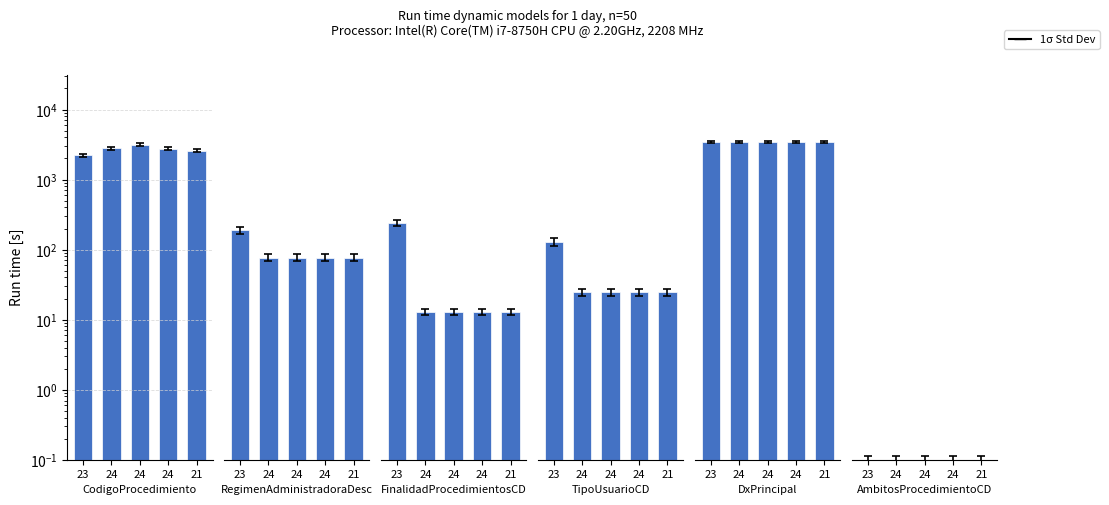

Between 21 and 24, which is larger?

24